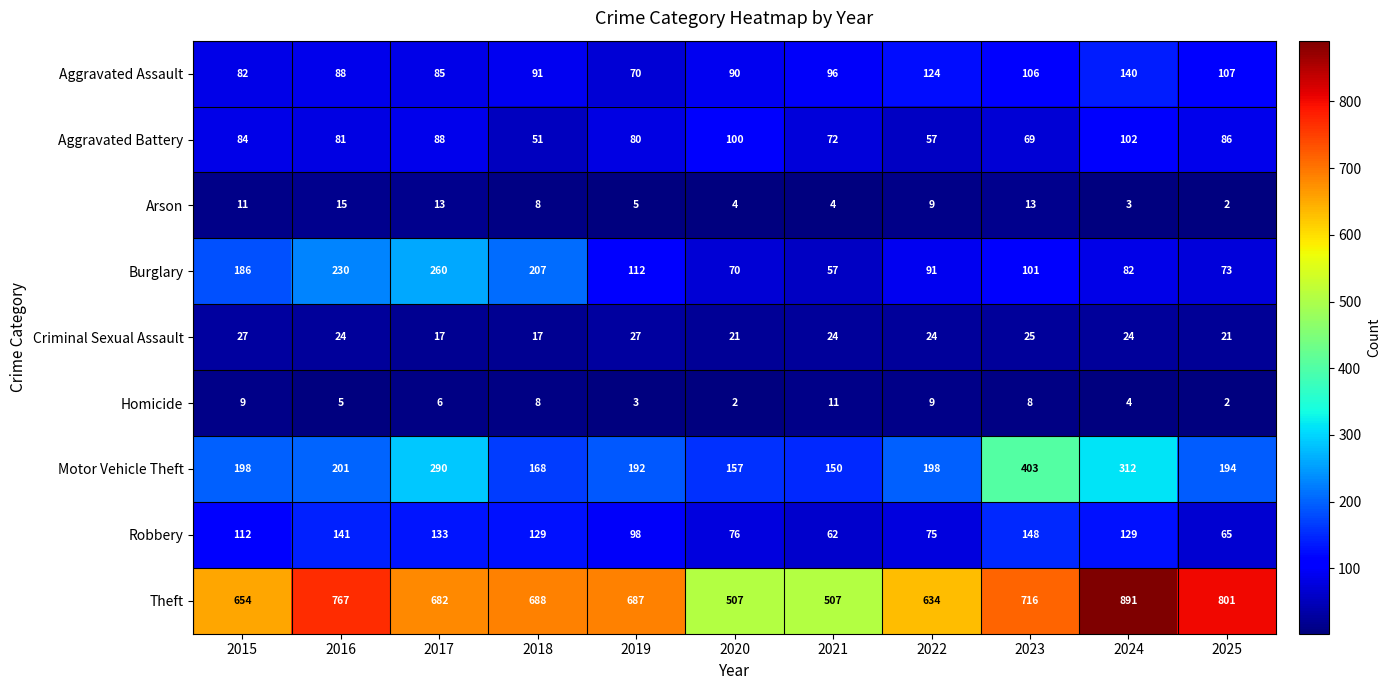

Where is Aggravated Assault nearest to the value 105?

2023